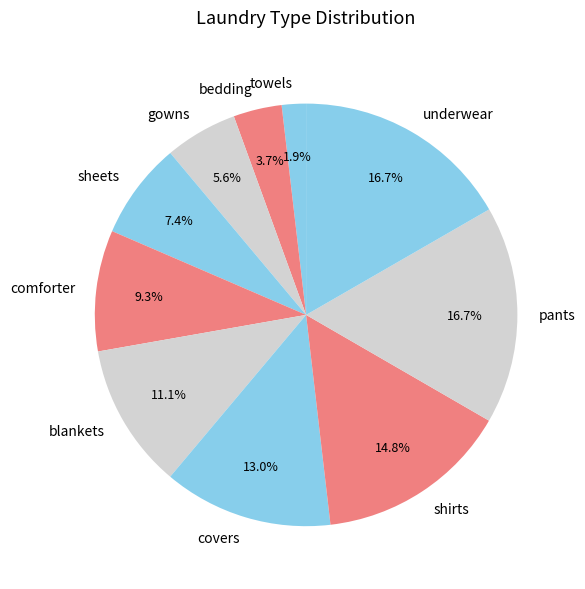

To the nearest percent, what is the combined percentage of gowns and pants?

22%